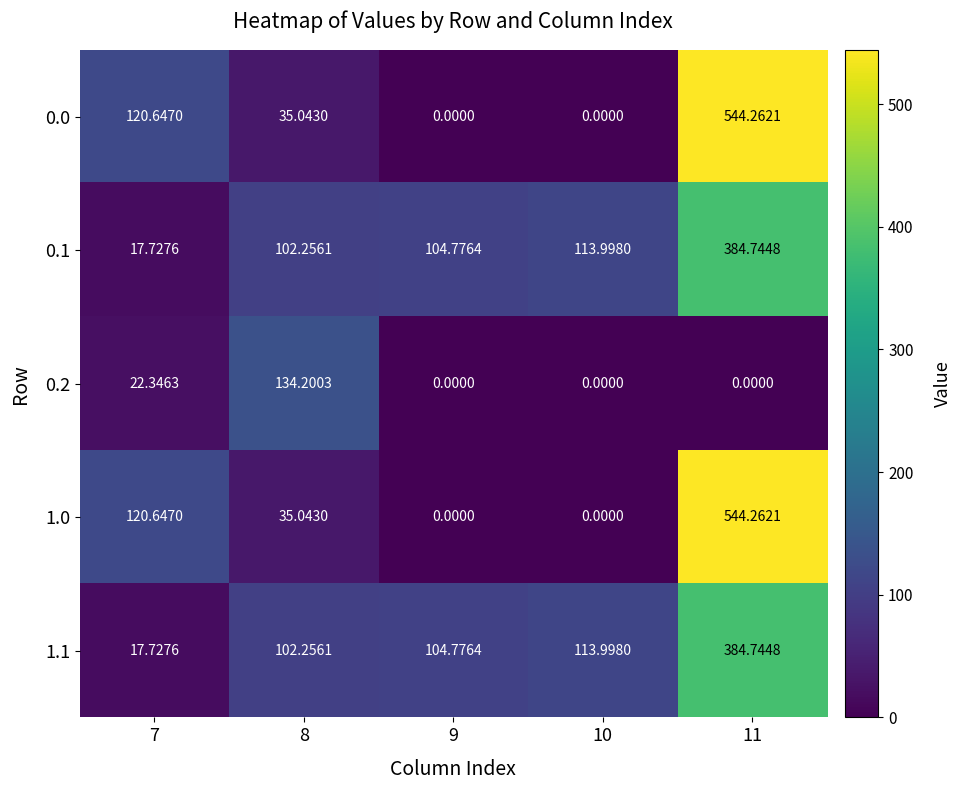

Reading left to right, list all the values displayed in this chart.

0.0: 7=120.6	8=35.0	9=0.0	10=0.0	11=544.3
0.1: 7=17.7	8=102.3	9=104.8	10=114.0	11=384.7
0.2: 7=22.3	8=134.2	9=0.0	10=0.0	11=0.0
1.0: 7=120.6	8=35.0	9=0.0	10=0.0	11=544.3
1.1: 7=17.7	8=102.3	9=104.8	10=114.0	11=384.7